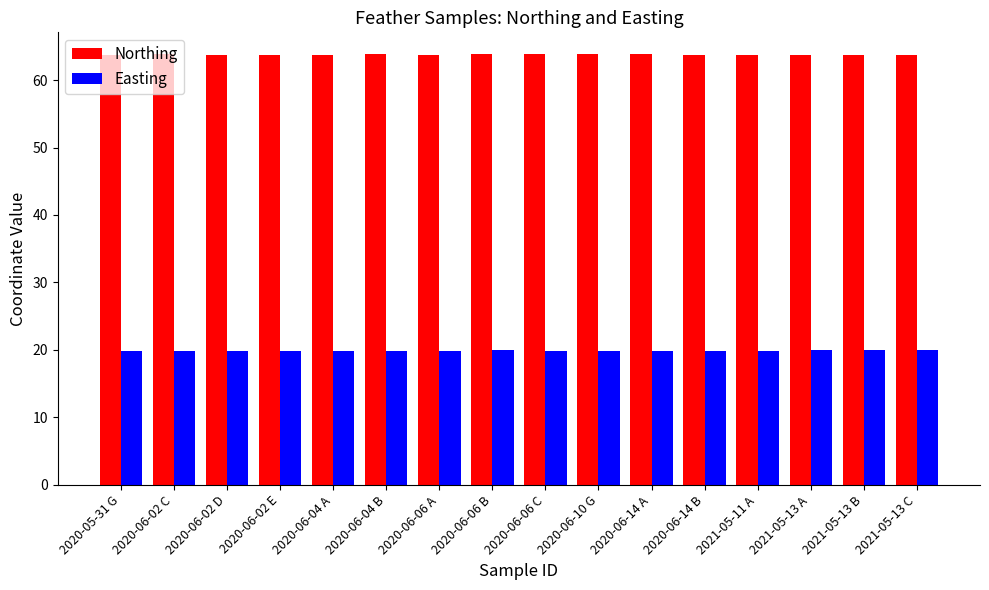

List the series in order of their overall mean, lowest first.

Easting, Northing